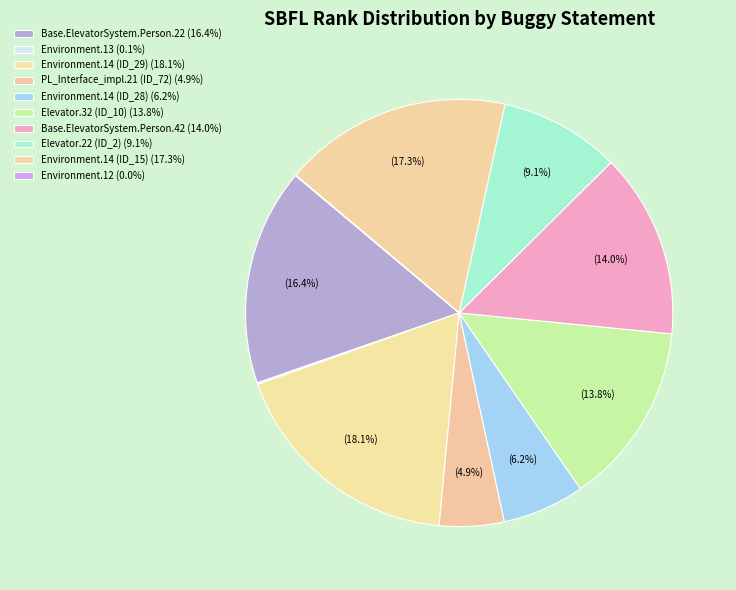

Is there a majority slice in this chart?

No